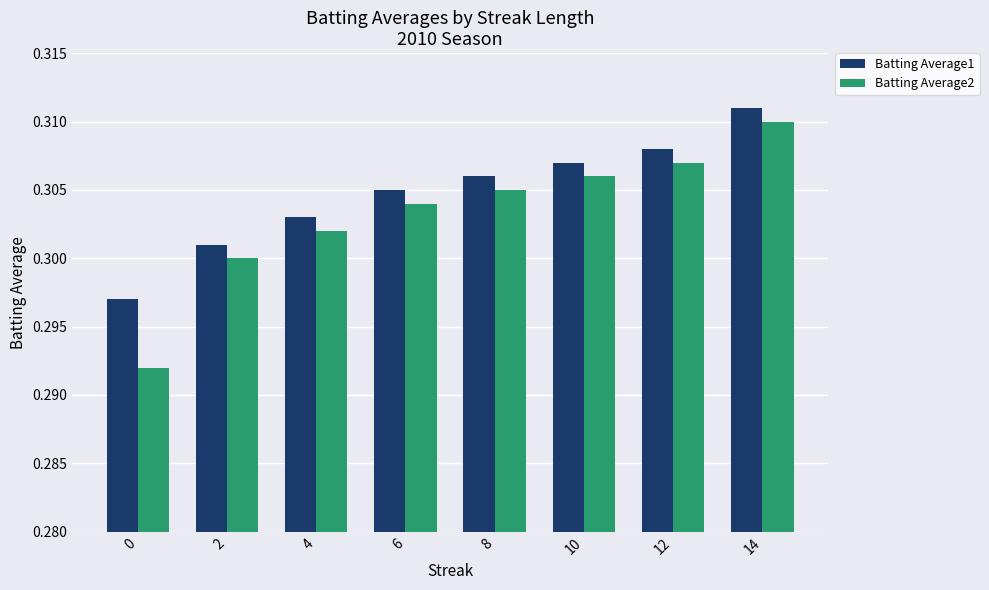

What is the sum of the Batting Average2 values at 14 and 4?

0.6